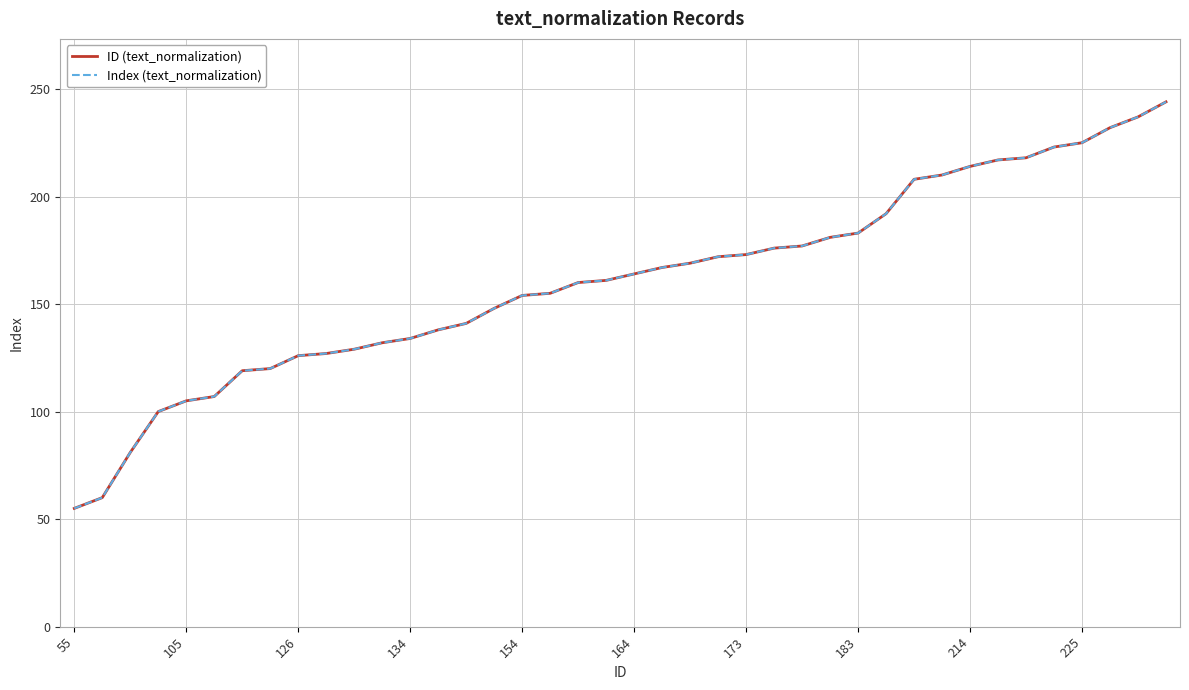

Which label corresponds to the smallest value in the chart?

55